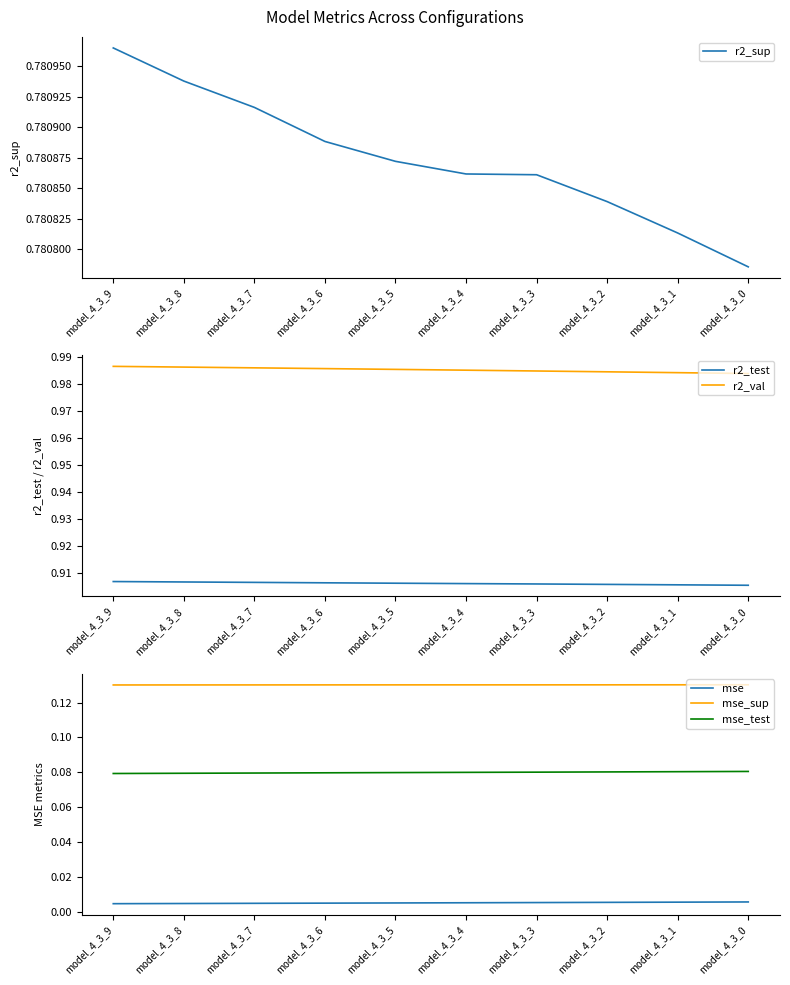

Rank the categories by r2_val value from highest to lowest.

model_4_3_9, model_4_3_8, model_4_3_7, model_4_3_6, model_4_3_5, model_4_3_4, model_4_3_3, model_4_3_2, model_4_3_1, model_4_3_0